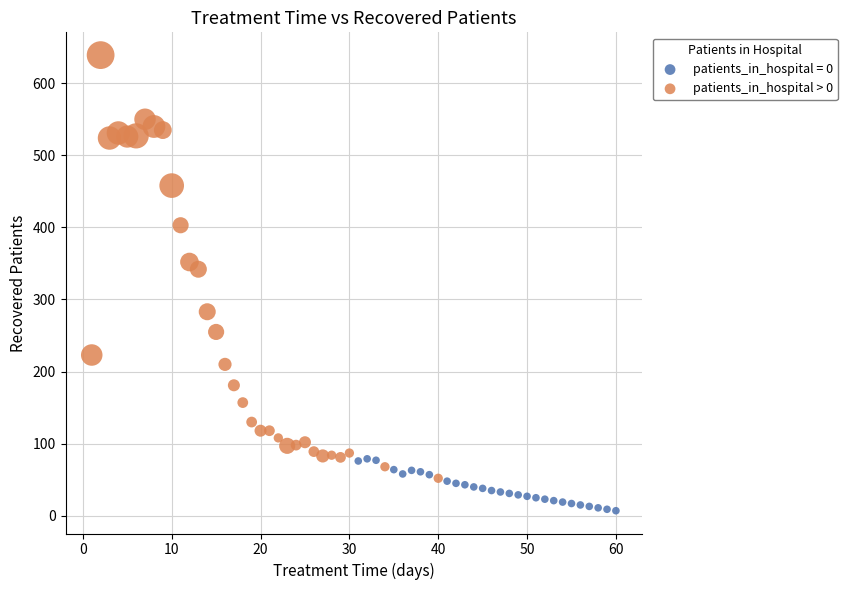

Which series reaches the minimum Y coordinate?

patients_in_hospital = 0